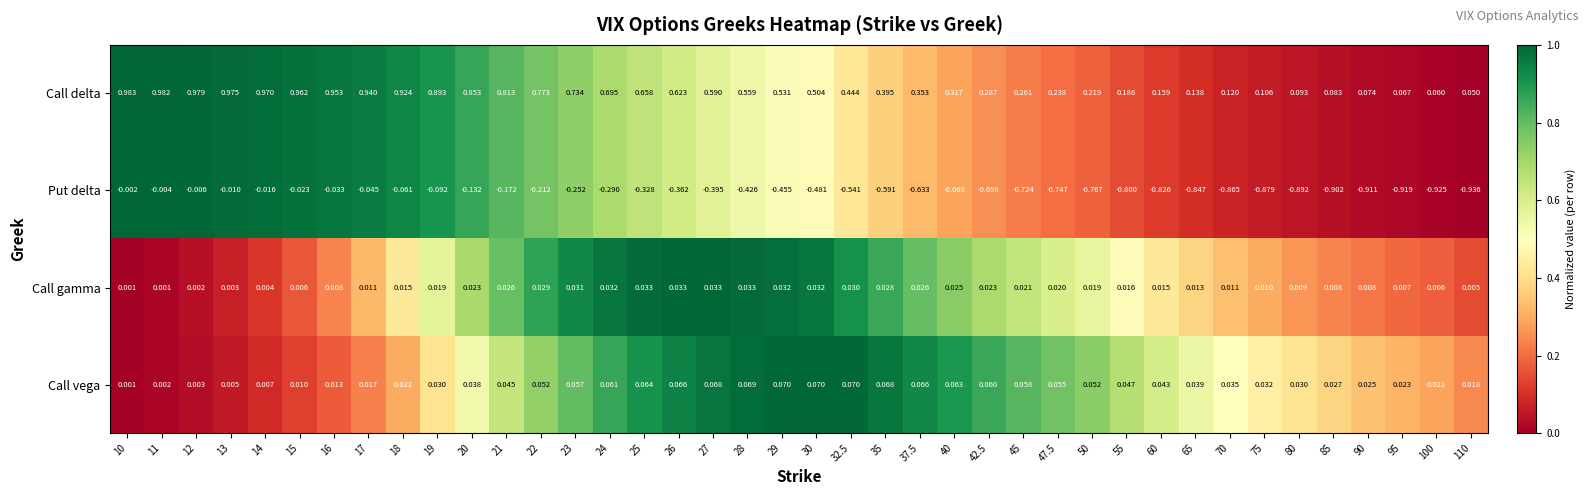

Between 14 and 19, which series saw the biggest shift?

Call delta